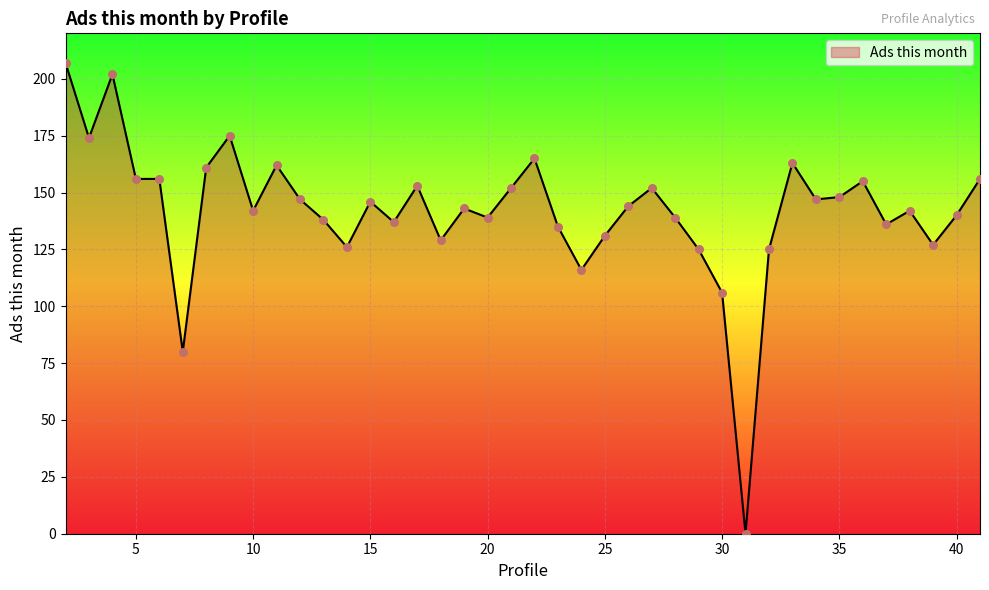

What is the difference between the maximum and minimum values?

207